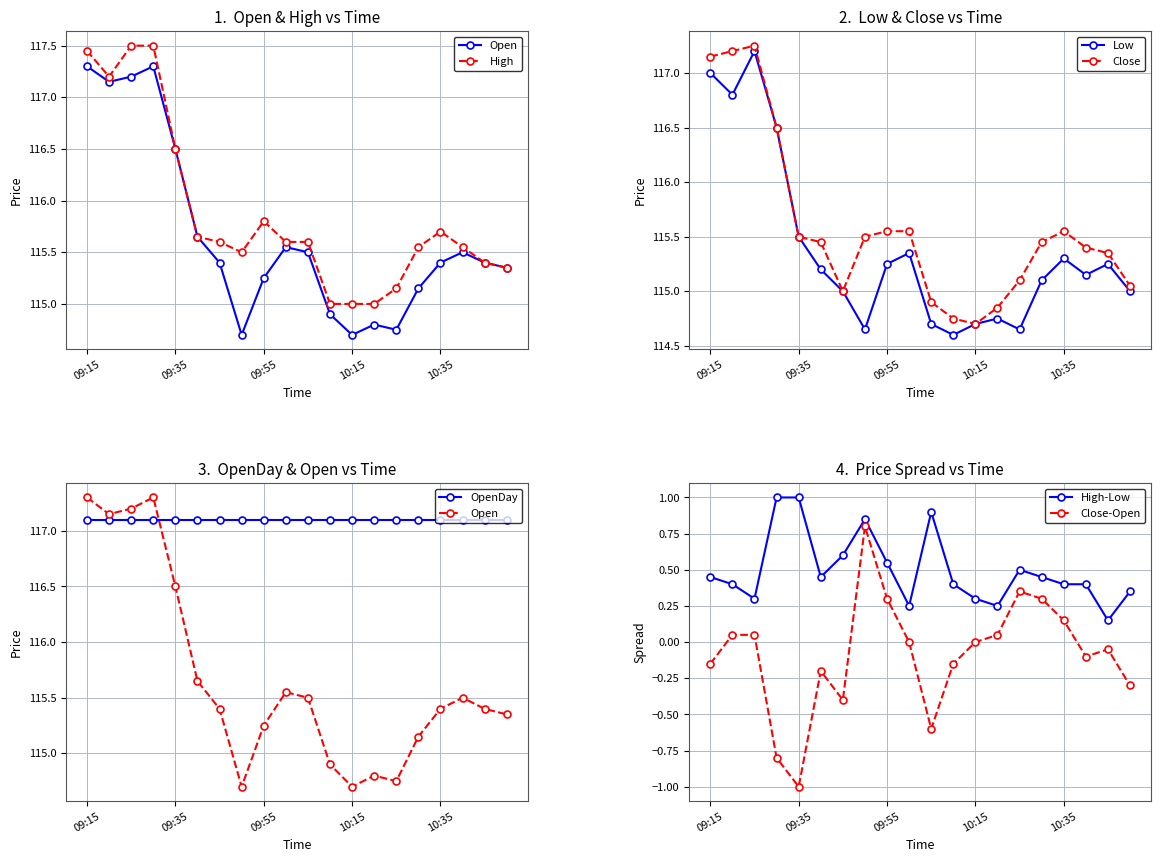

What is the minimum value for Low?

114.6